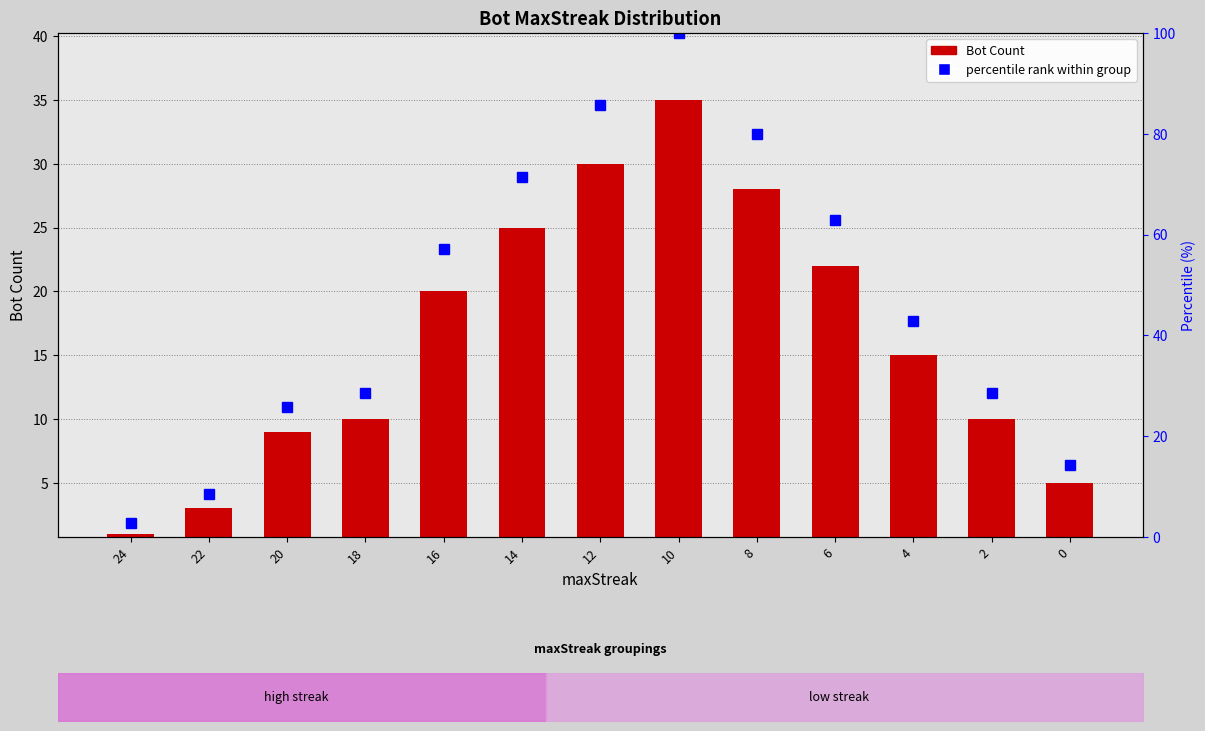

What is the value of the 12th bar from the left?

10